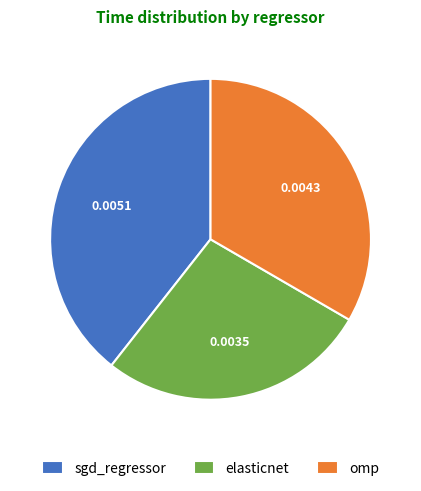

Is elasticnet the majority of the pie?

No